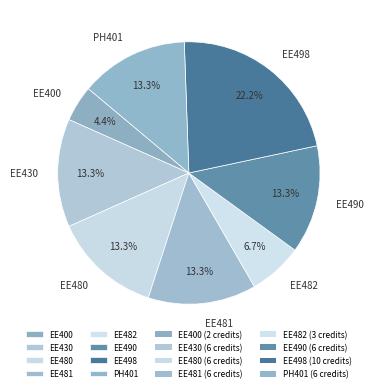

Between EE430 and EE400, which is larger?

EE430